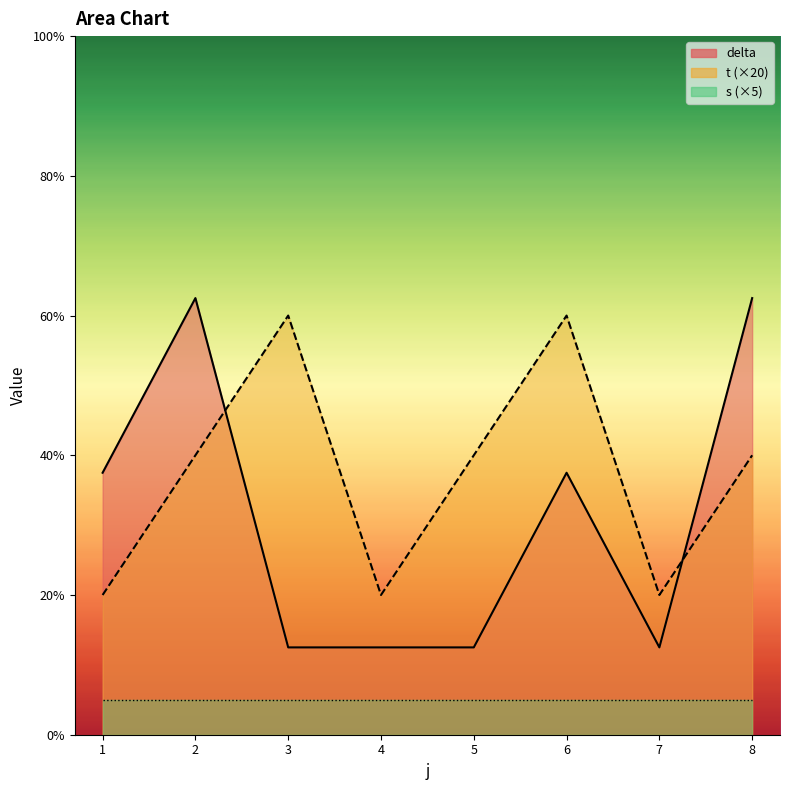

At which label is delta closest to 37?

1